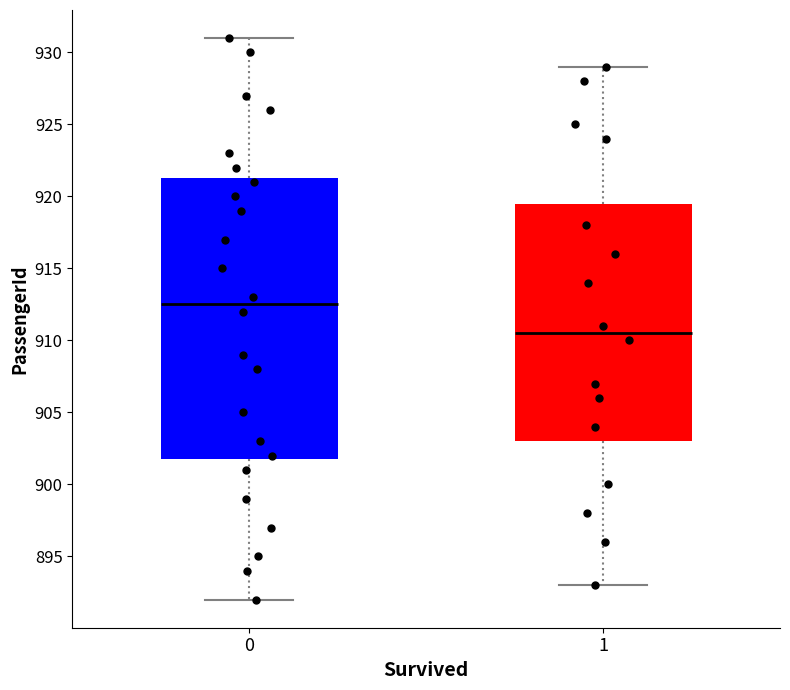

Which box's median line is the lowest?

1